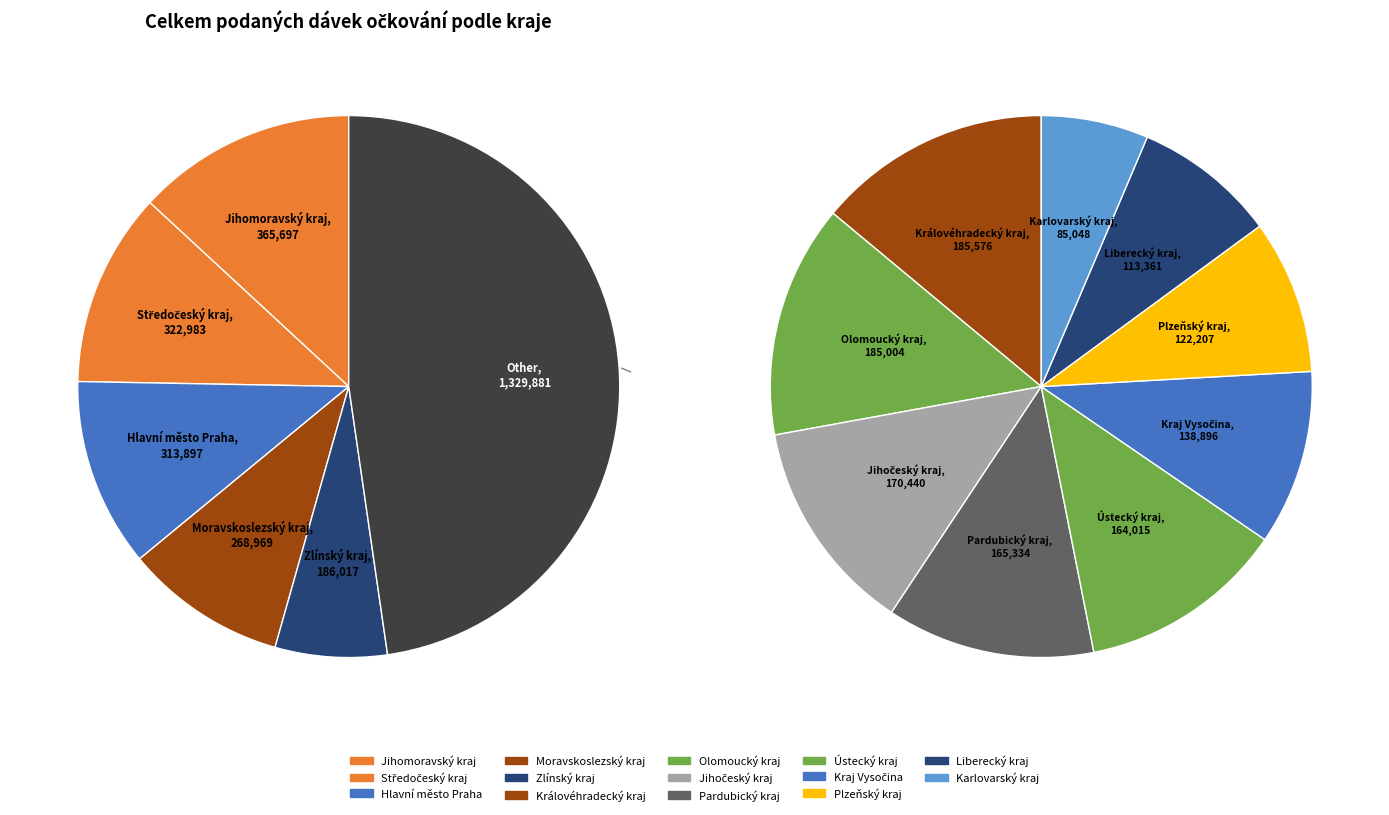

Is there any slice that represents more than half of the pie?

No